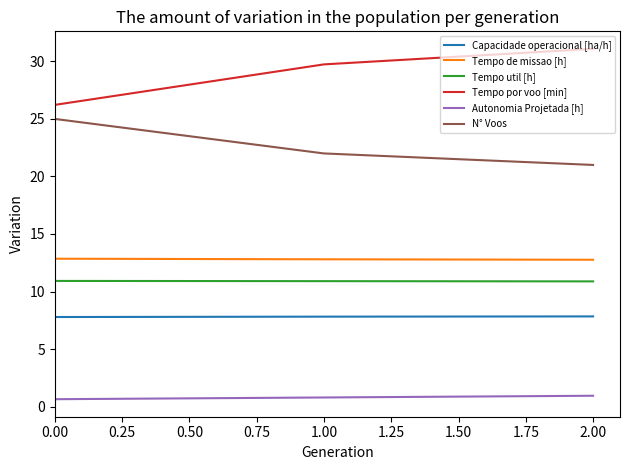

Is the value of Tempo util [h] at 1.00 greater than the value of Capacidade operacional [ha/h] at 0.00?

Yes